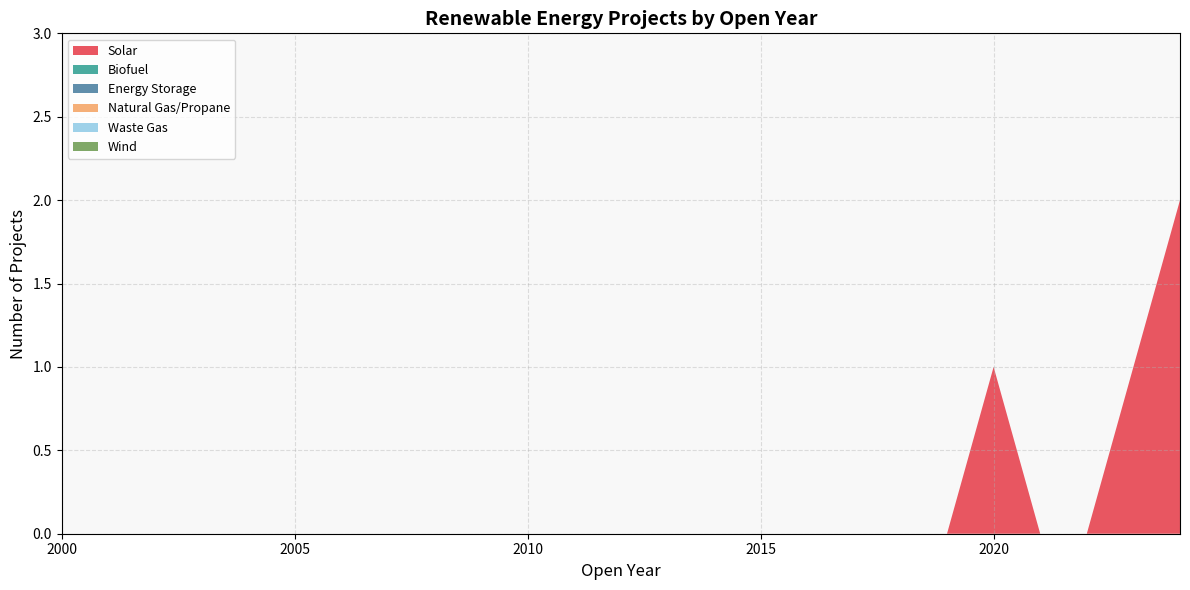

Reading left to right, list all the values displayed in this chart.

Solar: 2000=0	2001=0	2002=0	2003=0	2004=0	2005=0	2006=0	2007=0	2008=0	2009=0	2010=0	2011=0	2012=0	2013=0	2014=0	2015=0	2016=0	2017=0	2018=0	2019=0	2020=1	2021=0	2022=0	2023=1	2024=2
Biofuel: 2000=0	2001=0	2002=0	2003=0	2004=0	2005=0	2006=0	2007=0	2008=0	2009=0	2010=0	2011=0	2012=0	2013=0	2014=0	2015=0	2016=0	2017=0	2018=0	2019=0	2020=0	2021=0	2022=0	2023=0	2024=0
Energy Storage: 2000=0	2001=0	2002=0	2003=0	2004=0	2005=0	2006=0	2007=0	2008=0	2009=0	2010=0	2011=0	2012=0	2013=0	2014=0	2015=0	2016=0	2017=0	2018=0	2019=0	2020=0	2021=0	2022=0	2023=0	2024=0
Natural Gas/Propane: 2000=0	2001=0	2002=0	2003=0	2004=0	2005=0	2006=0	2007=0	2008=0	2009=0	2010=0	2011=0	2012=0	2013=0	2014=0	2015=0	2016=0	2017=0	2018=0	2019=0	2020=0	2021=0	2022=0	2023=0	2024=0
Waste Gas: 2000=0	2001=0	2002=0	2003=0	2004=0	2005=0	2006=0	2007=0	2008=0	2009=0	2010=0	2011=0	2012=0	2013=0	2014=0	2015=0	2016=0	2017=0	2018=0	2019=0	2020=0	2021=0	2022=0	2023=0	2024=0
Wind: 2000=0	2001=0	2002=0	2003=0	2004=0	2005=0	2006=0	2007=0	2008=0	2009=0	2010=0	2011=0	2012=0	2013=0	2014=0	2015=0	2016=0	2017=0	2018=0	2019=0	2020=0	2021=0	2022=0	2023=0	2024=0